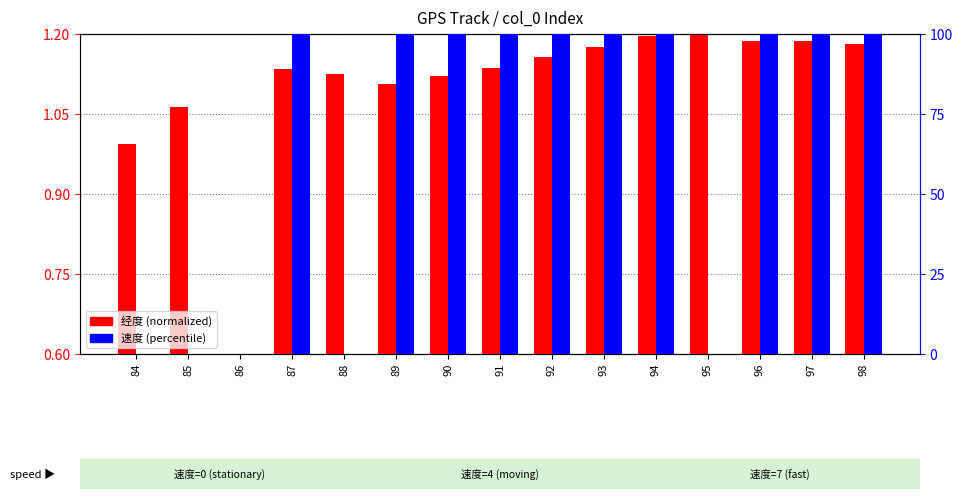

List the series in order of their overall mean, highest first.

速度 (0-100), 经度 (normalized)